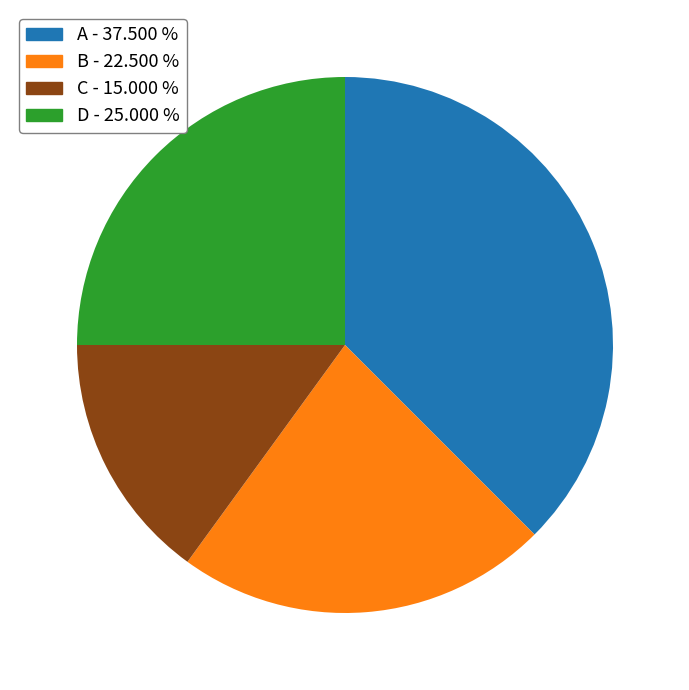

Rank the categories by value from lowest to highest.

C, B, D, A